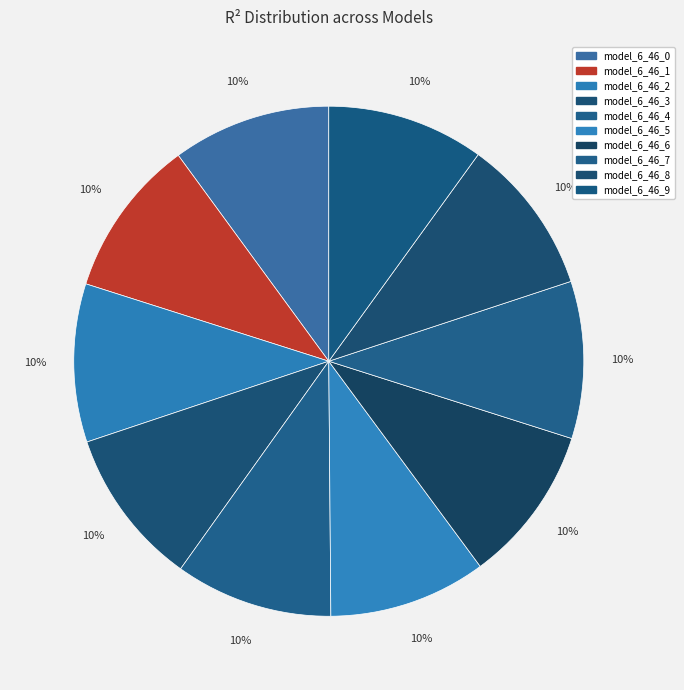

Does model_6_46_9 represent more than half of the total?

No